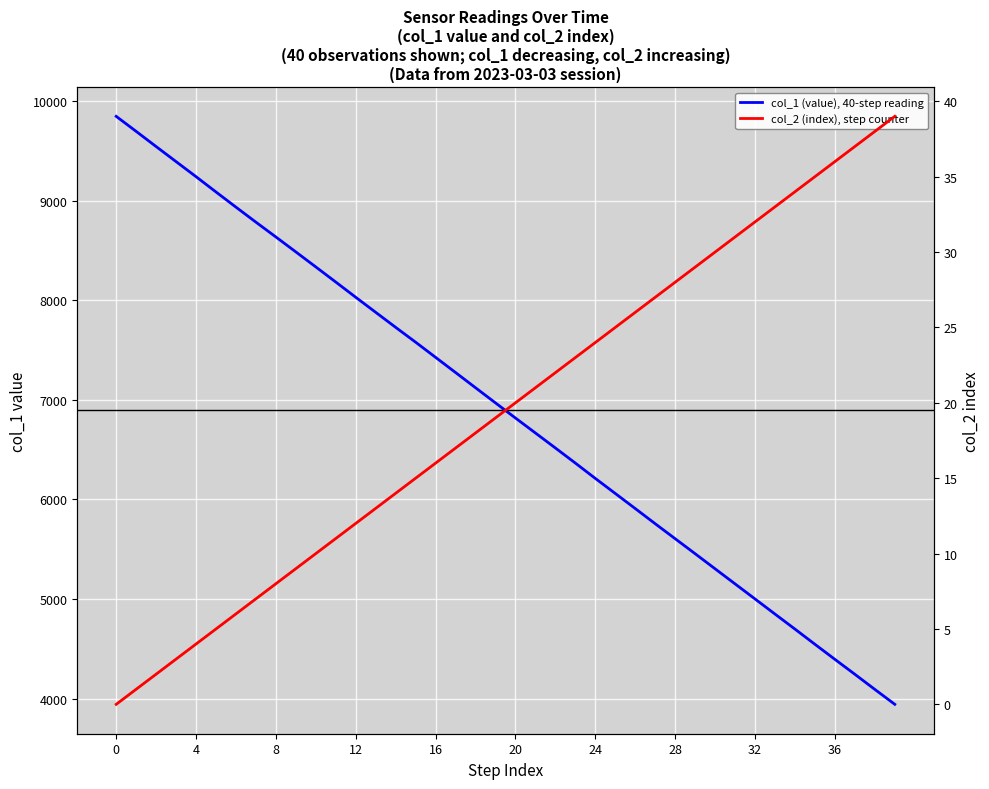

Which series has the largest range (max minus min)?

col_1 (value), 40-step reading